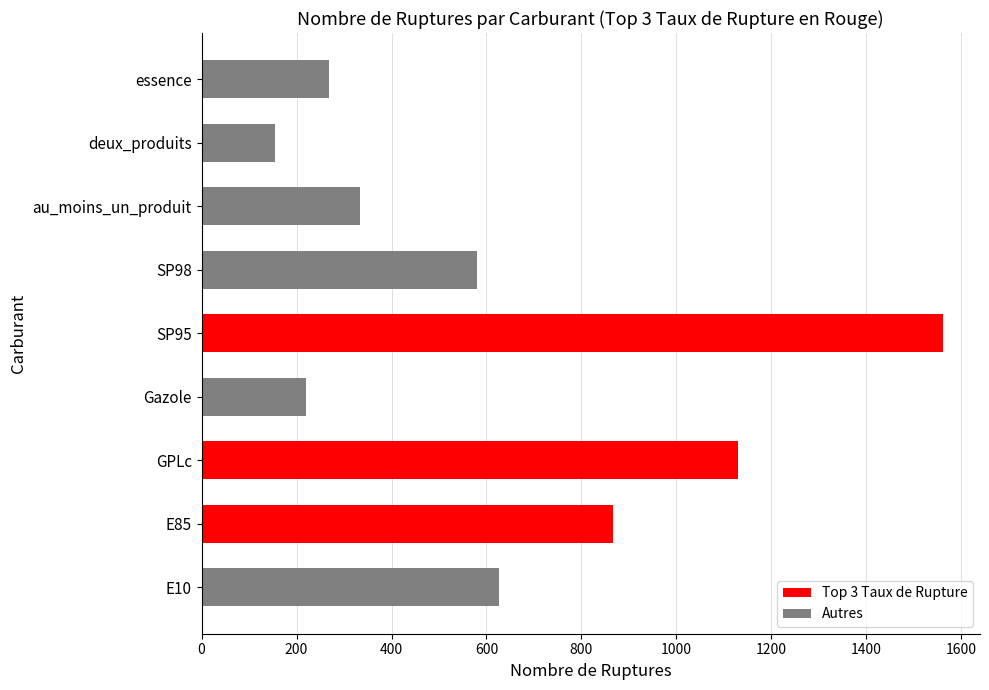

What is the change in value from GPLc to deux_produits?

-976